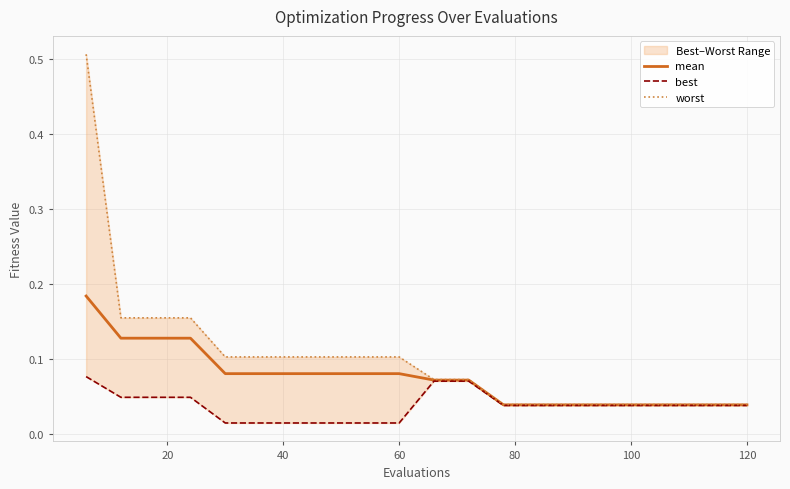

The mean series shows 0.0 at 60. True or false?

False